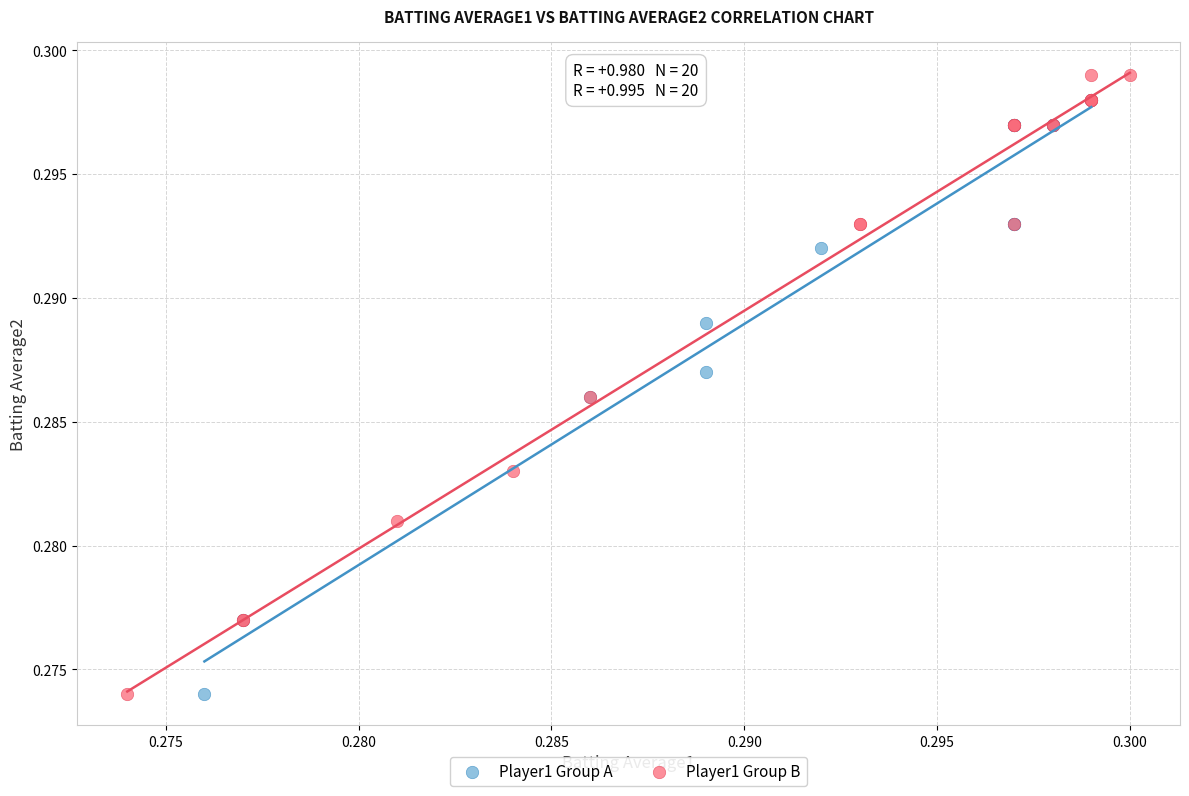

What are all the series names shown in the legend?

Player1 Group A, Player1 Group B